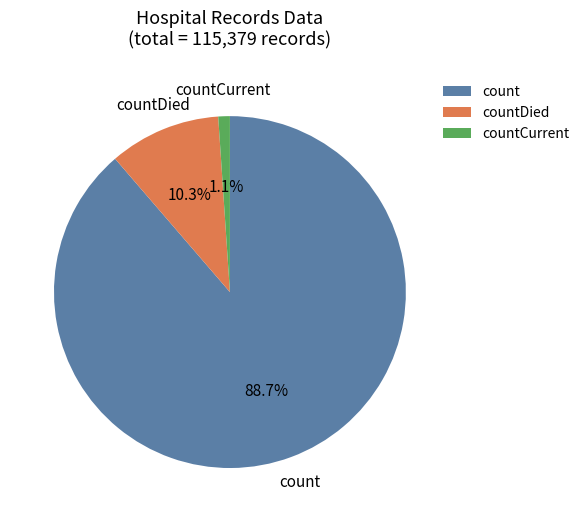

Is it true that count is 89% of the pie?

True